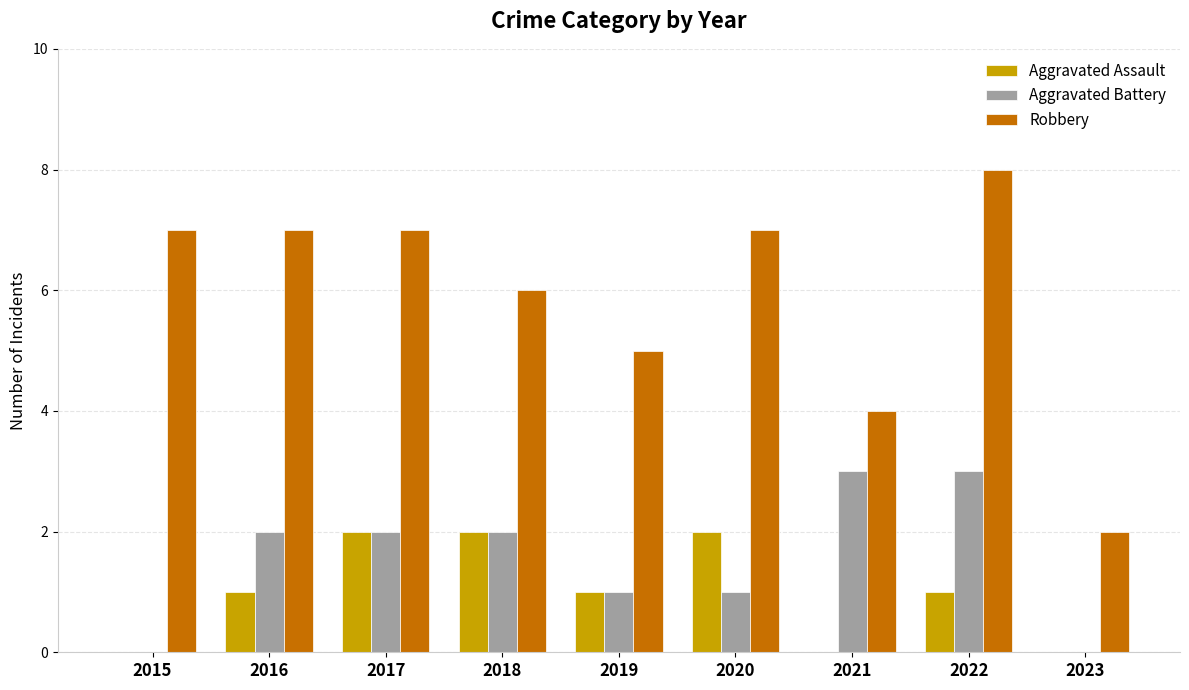

Which series changed the most between 2017 and 2020?

Aggravated Battery